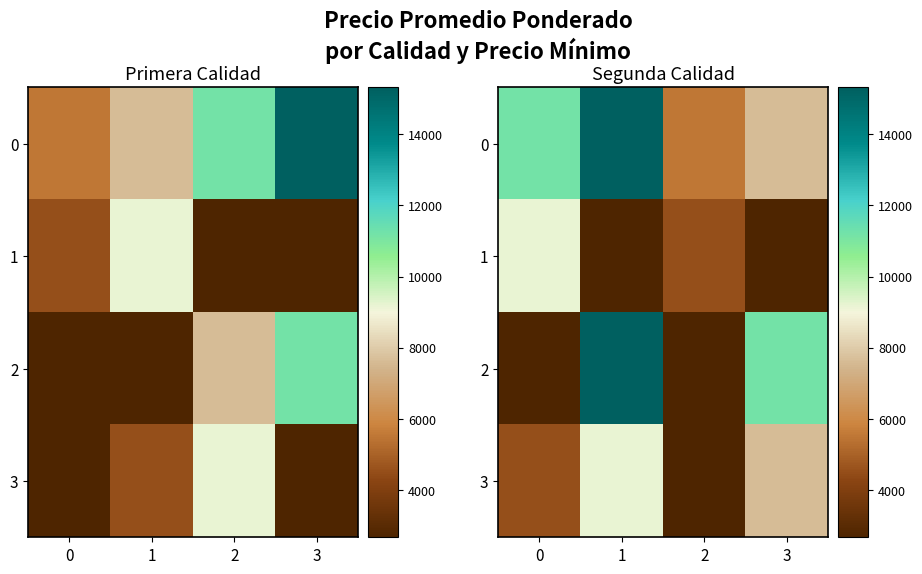

At which category is the sum across all series the highest?

1